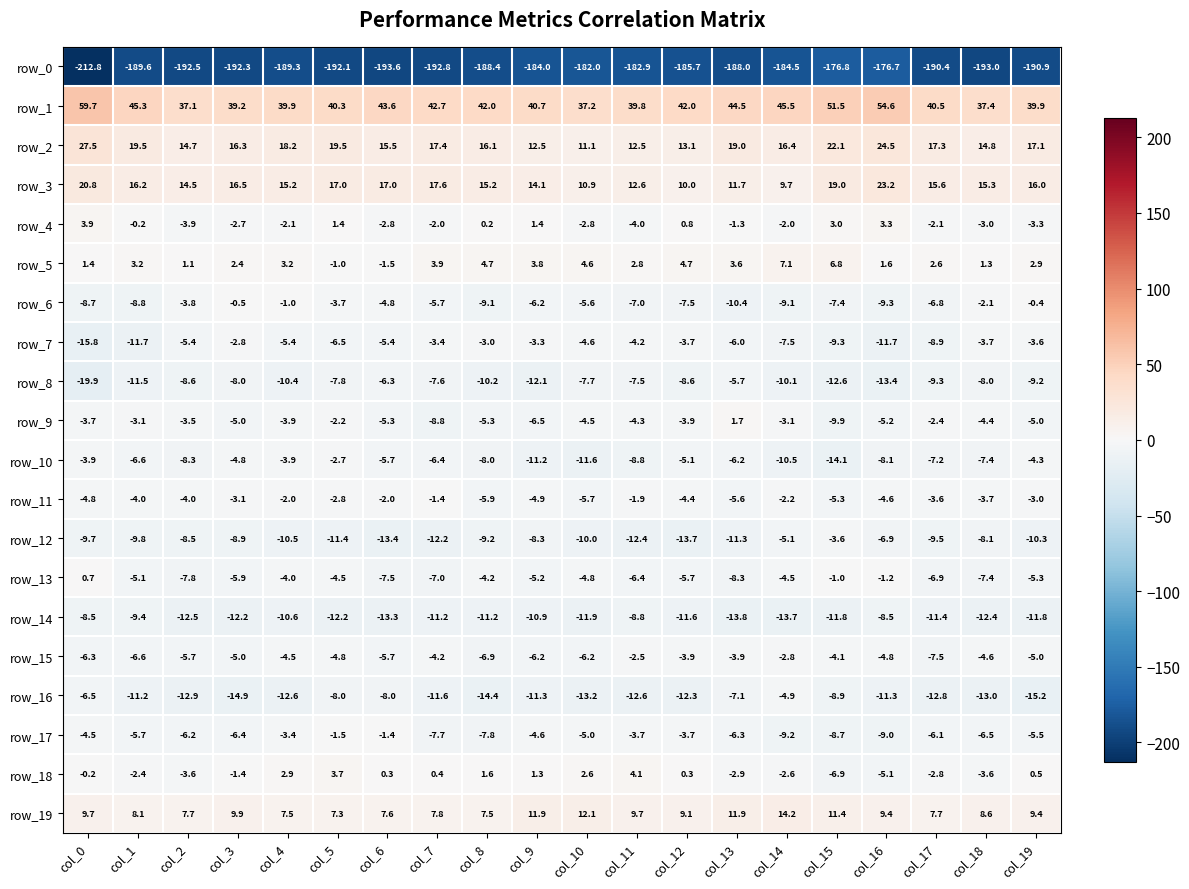

How many data points in row_18 are above 0?

10